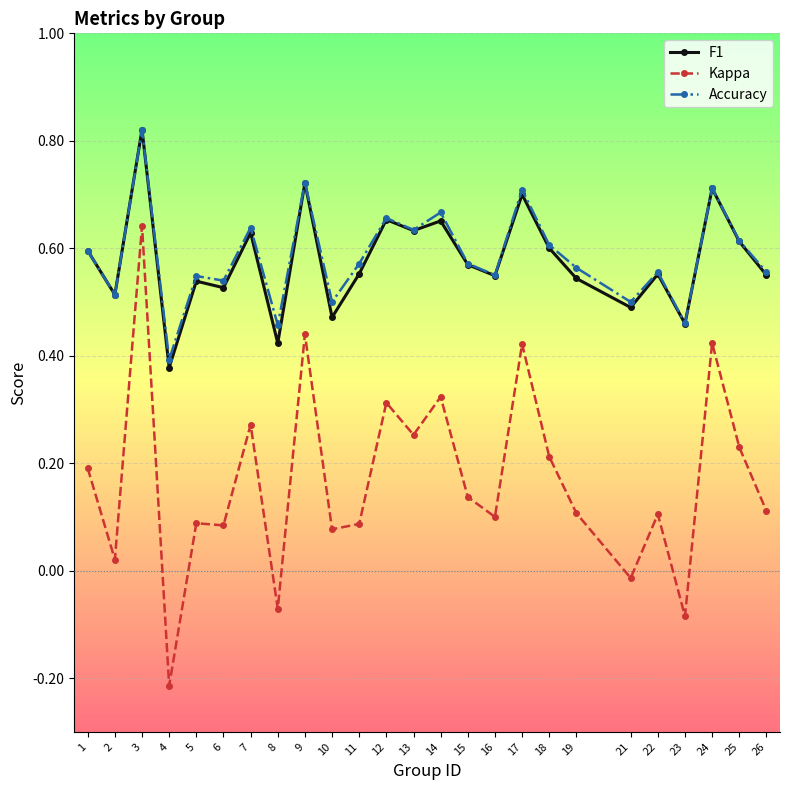

List the labels in order of Accuracy value, smallest first.

4, 8, 23, 10, 21, 2, 6, 5, 16, 22, 26, 19, 11, 15, 1, 18, 25, 13, 7, 12, 14, 17, 24, 9, 3